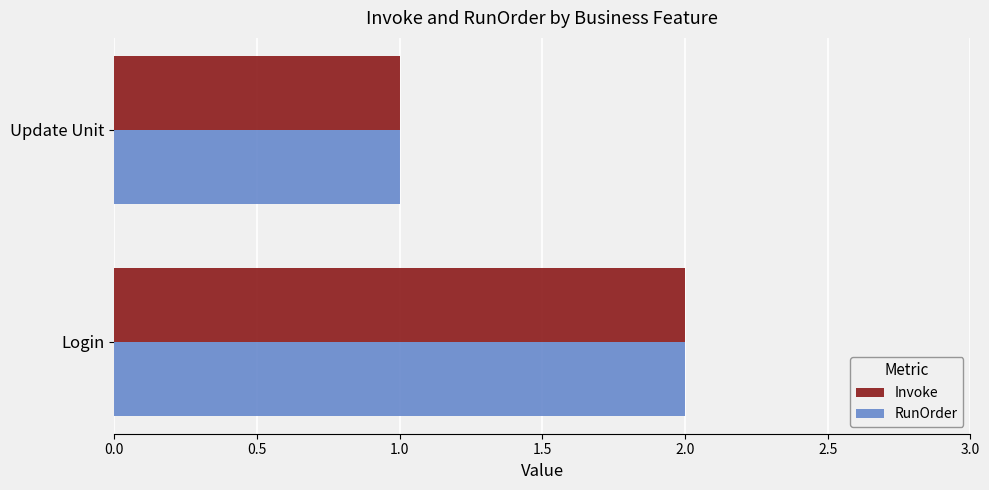

Is the value of Invoke at Login greater than the value of RunOrder at Update Unit?

Yes